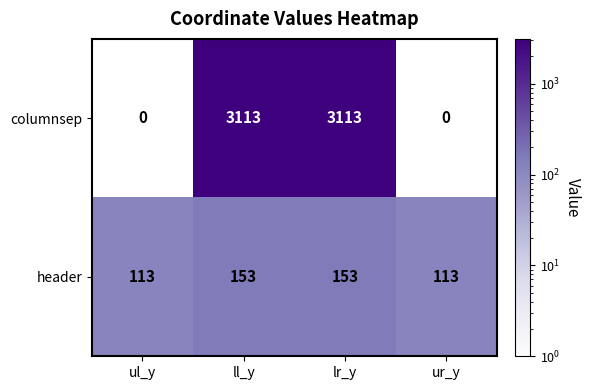

How many series are shown in this chart?

2